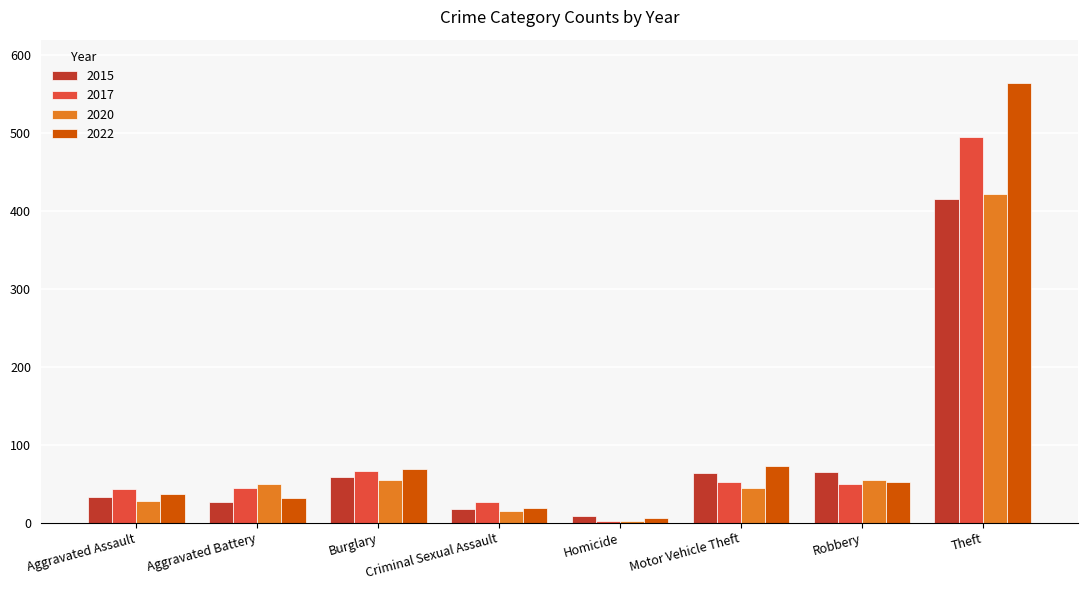

Which series has the largest total across all categories?

2022